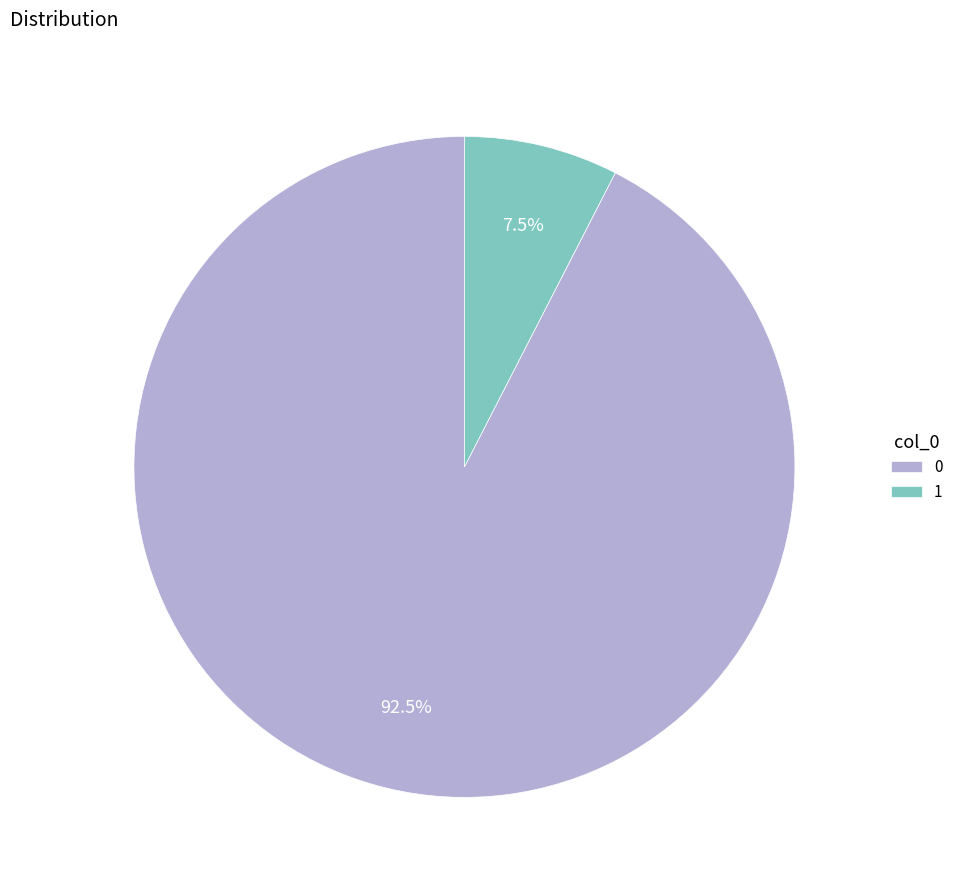

To the nearest percent, what is the average slice percentage?

50%